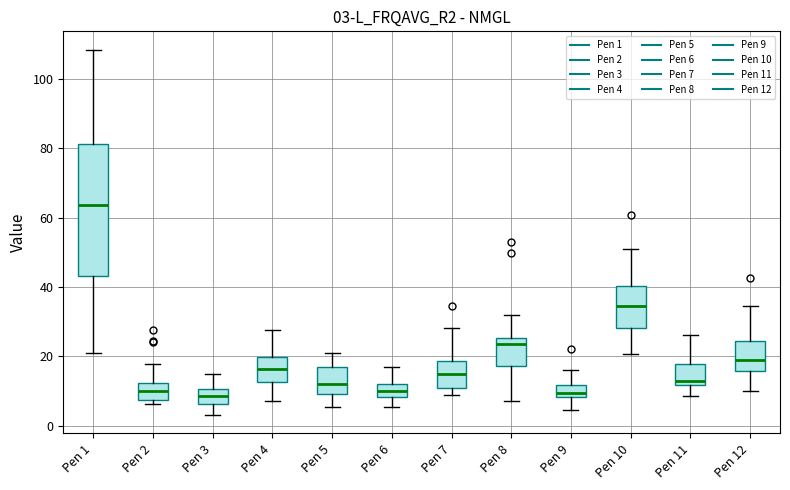

Which box is the tallest, from its lower edge to its upper edge?

Pen 1